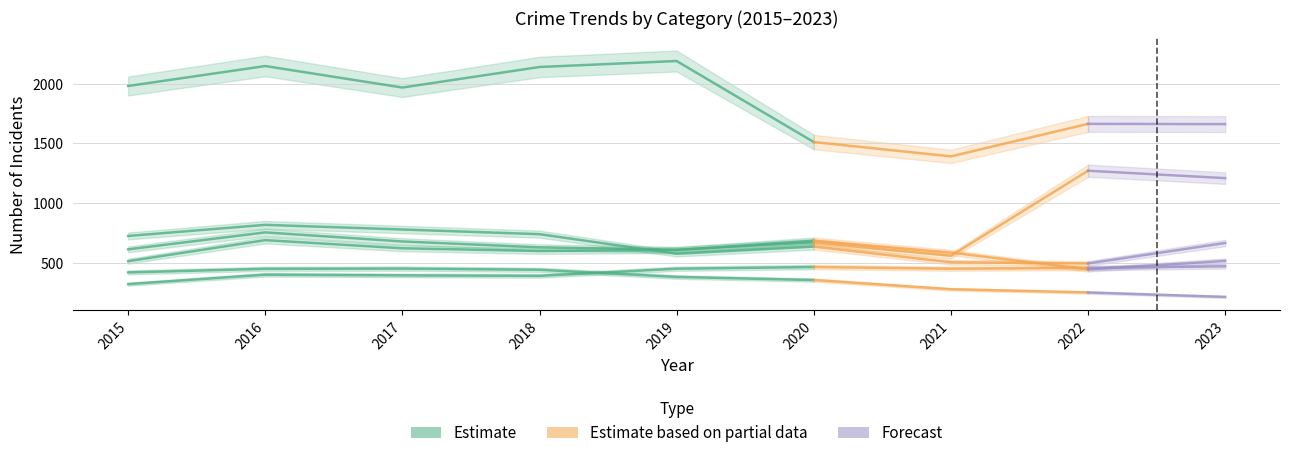

How many lines are shown in the chart?

6